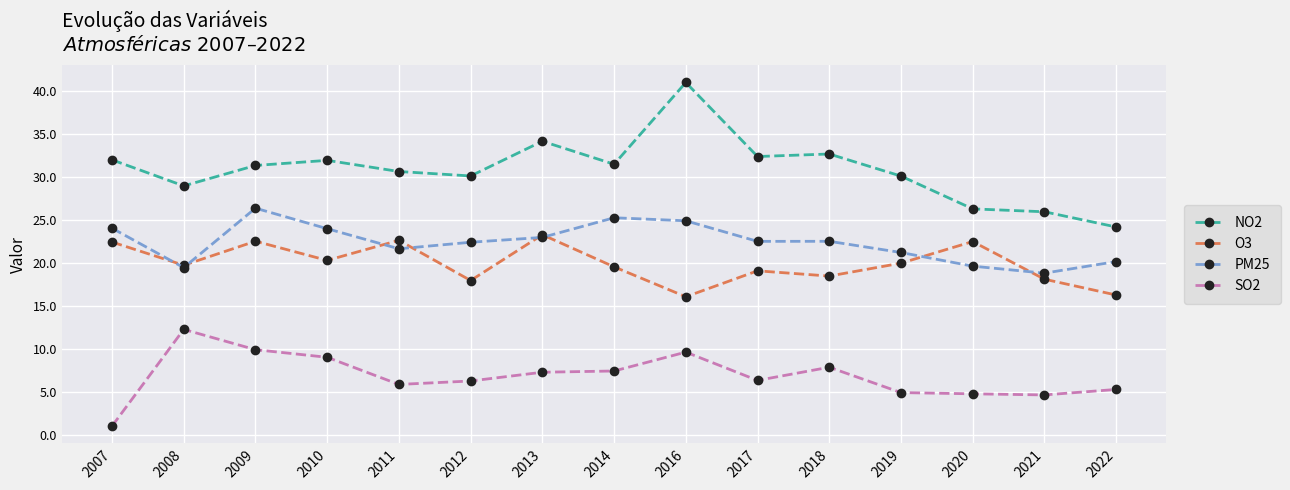

Rank the series by their maximum value, from lowest to highest.

SO2, O3, PM25, NO2